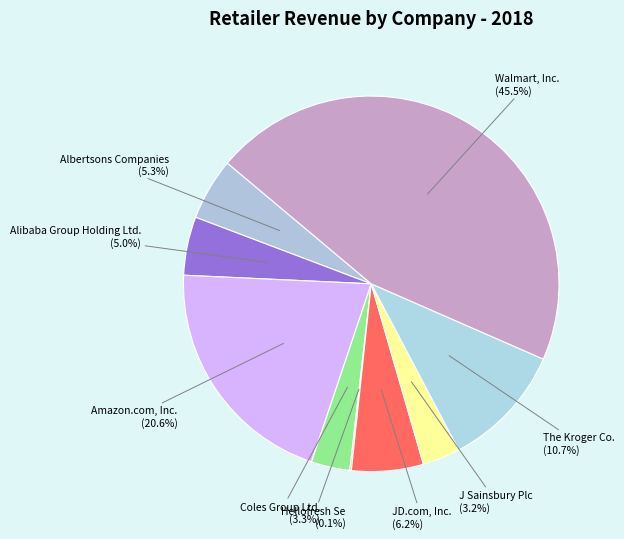

Which category has the biggest portion of the pie?

Walmart, Inc.